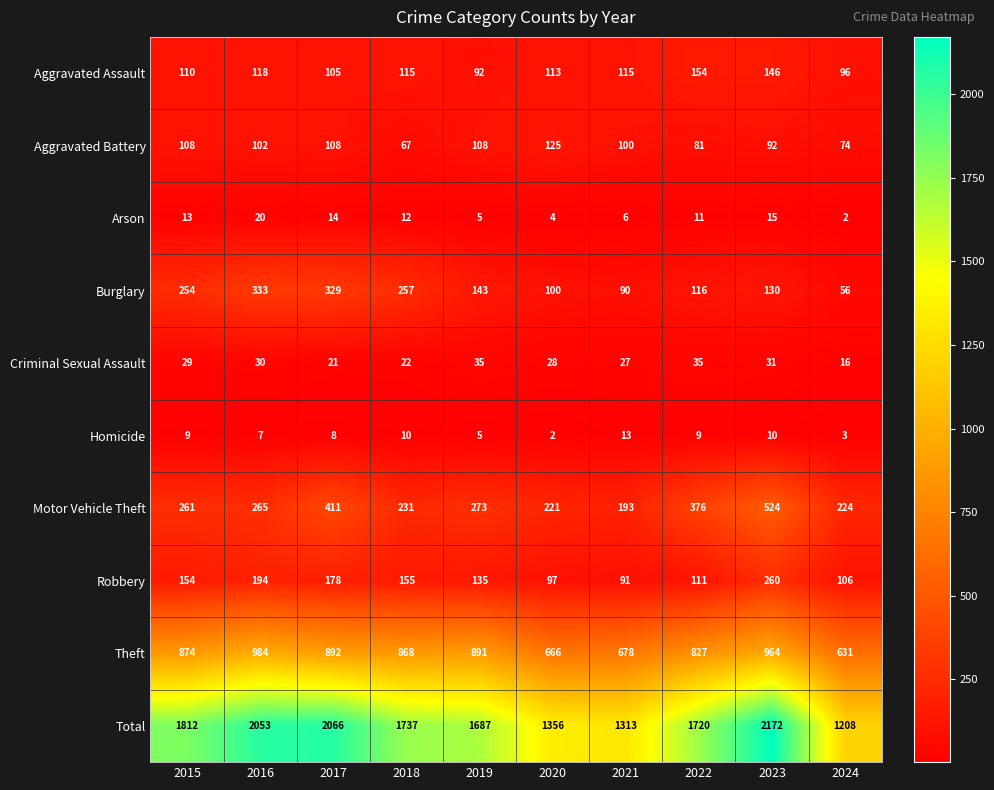

How many values in the Theft series are below 874?

5